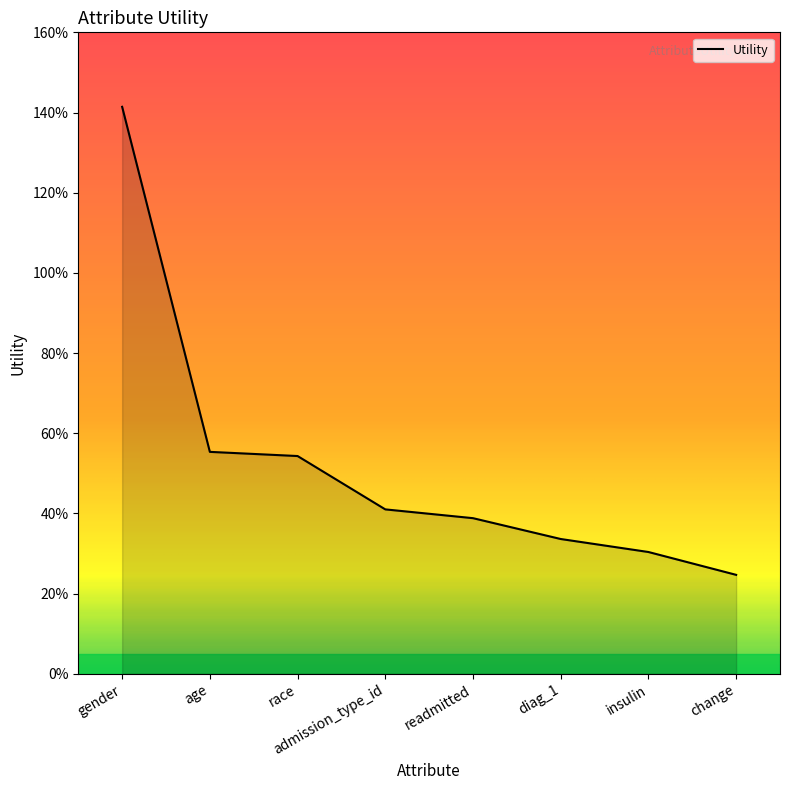

The value at readmitted is 0.7. True or false?

False